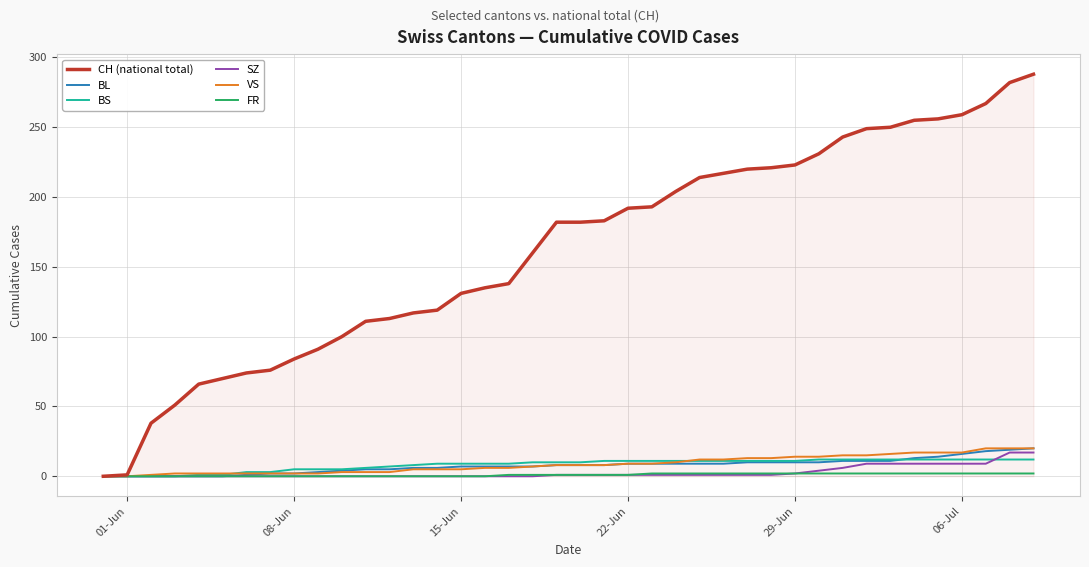

What is the difference between the second highest and second lowest values in the FR series?

2